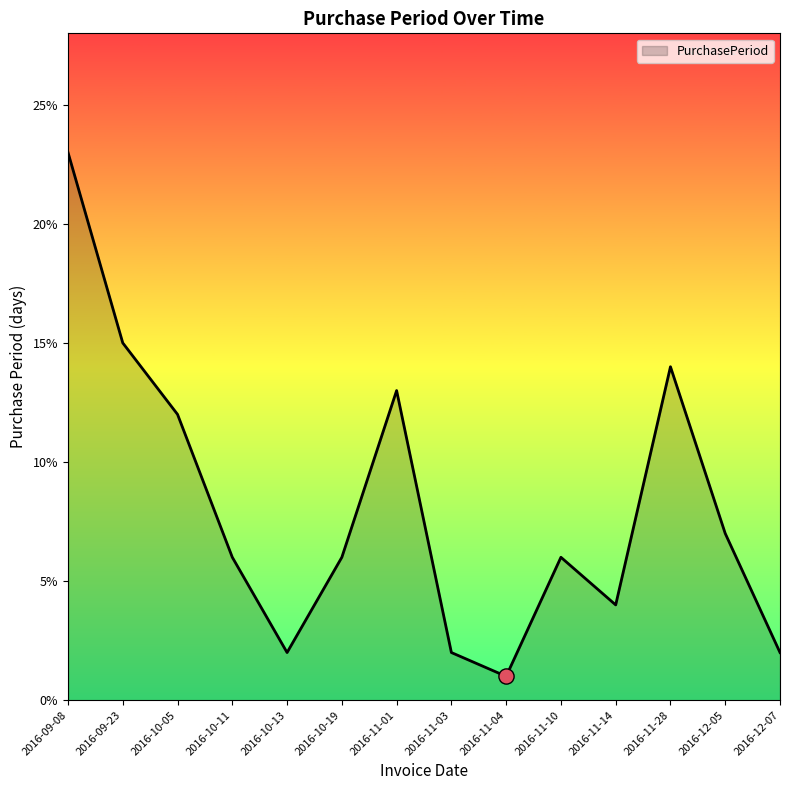

What is the ratio of the value at 2016-09-23 to the value at 2016-10-05?

1.2